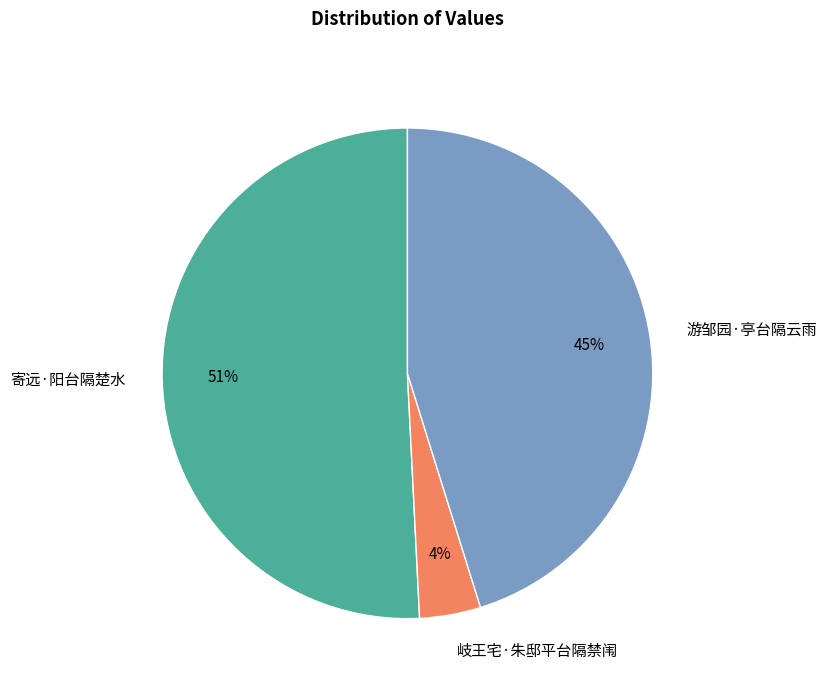

What is the majority slice?

寄远·阳台隔楚水